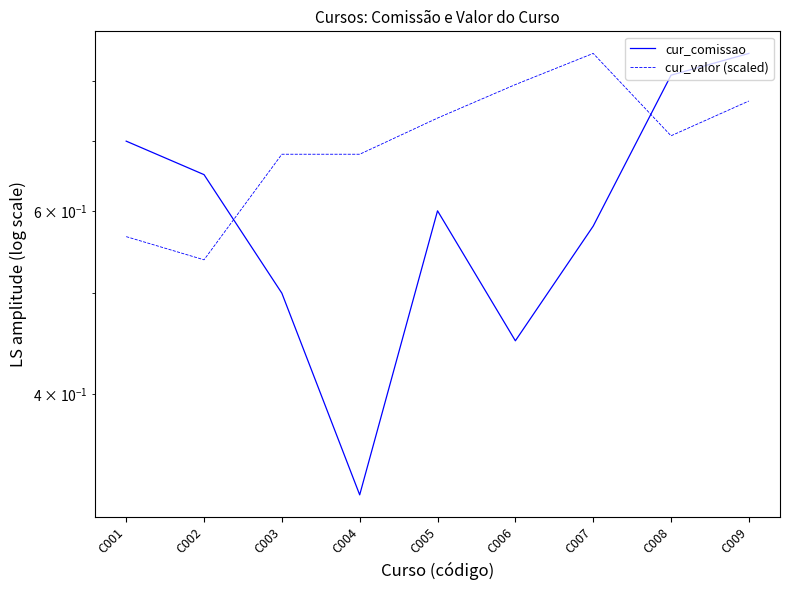

True or false: cur_comissao has a value of 0.3 at C007.

False